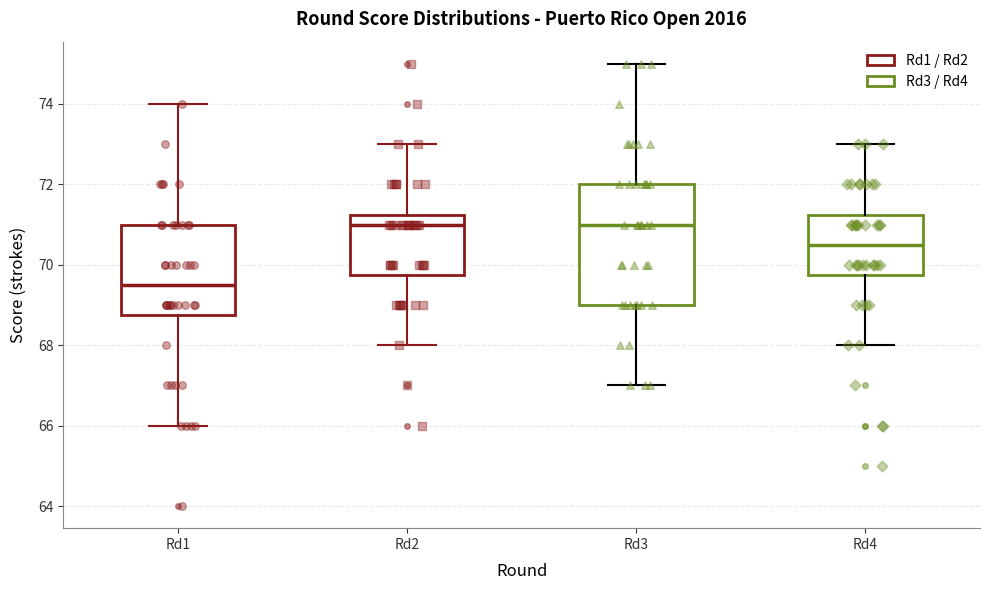

Comparing the boxes themselves (not the whiskers), which one is the tallest?

Rd3